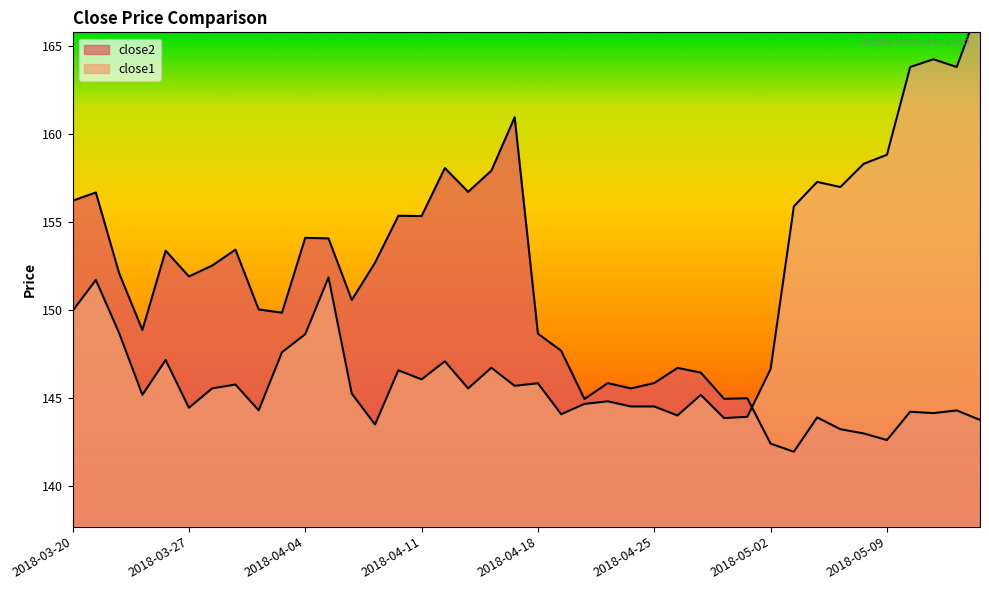

Where does the close2 series first go above 148?

2018-03-20